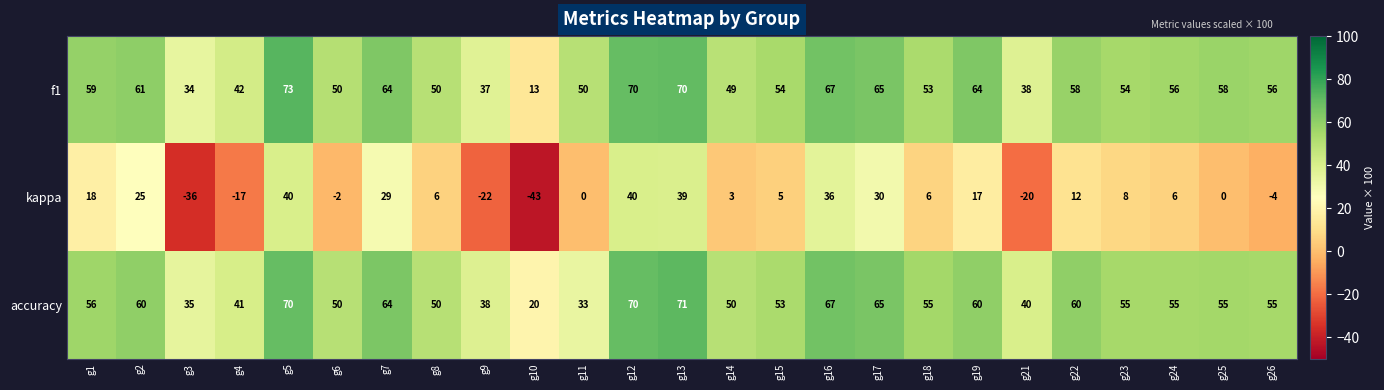

What is the greatest value displayed?

73